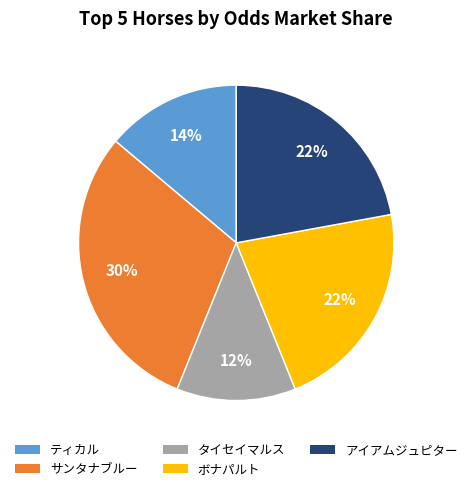

To the nearest percent, what is the difference between the サンタナブルー and アイアムジュピター slice percentages?

8%